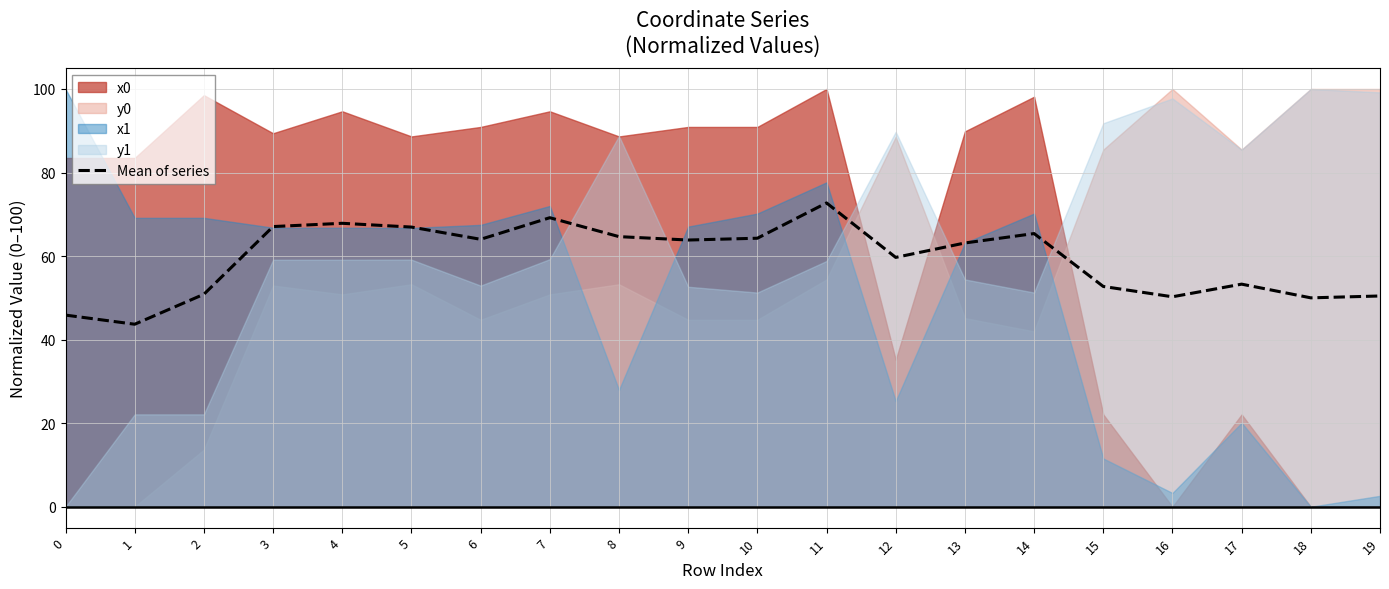

Where is the data nearest to the value 58?

12